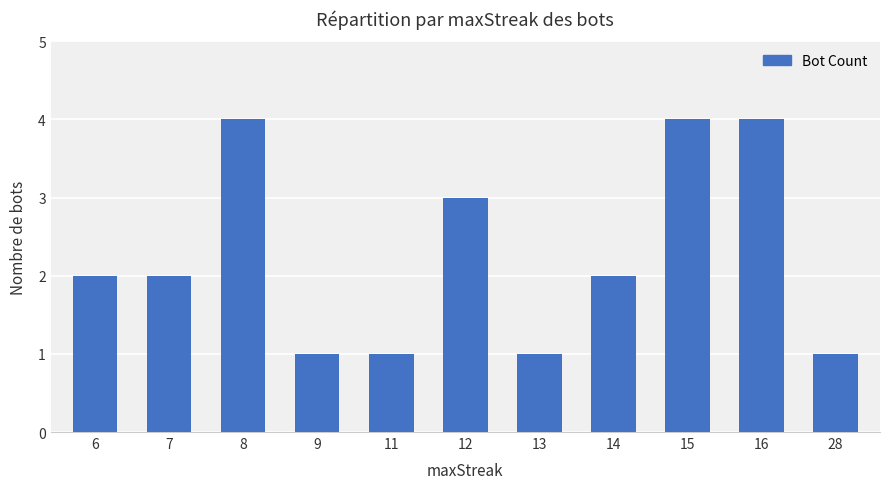

What is the maximum value shown in the chart?

4